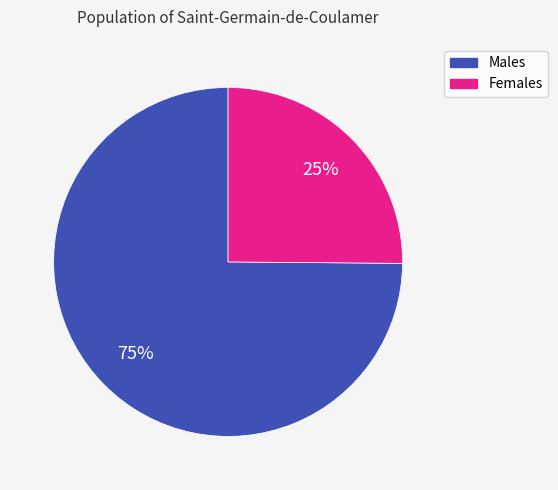

How many slices are in this pie chart?

2